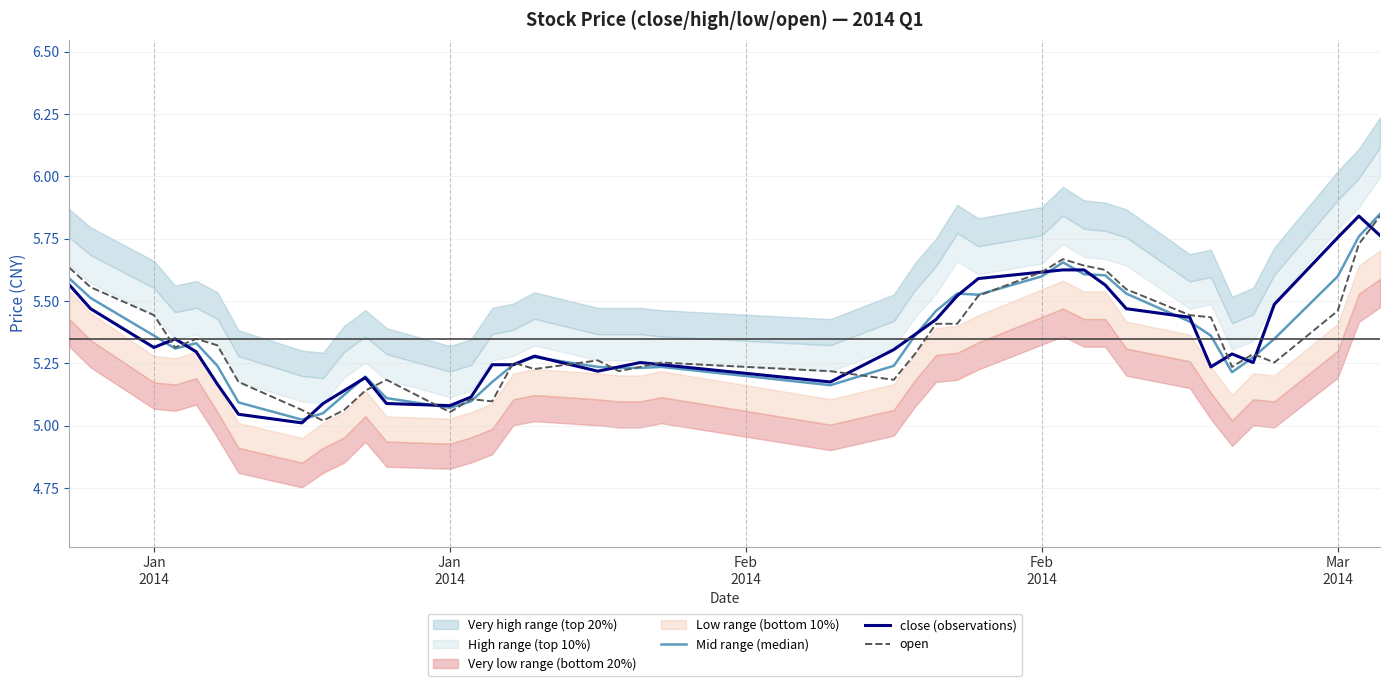

Reading left to right, transcribe all the data shown in this chart.

Mid range (median): 5.6	5.5	5.4	5.3	5.3	5.2	5.1	5.0	5.0	5.1	5.2	5.1	5.1	5.1	5.2	5.2	5.3	5.2	5.2	5.2	5.2	5.2	5.2	5.4	5.5	5.5	5.5	5.6	5.7	5.6	5.6	5.5	5.4	5.4	5.2	5.3	5.3	5.6	5.8	5.8
close (observations): 5.6	5.5	5.3	5.3	5.3	5.2	5.0	5.0	5.1	5.1	5.2	5.1	5.1	5.1	5.2	5.2	5.3	5.2	5.2	5.3	5.2	5.2	5.3	5.4	5.4	5.5	5.6	5.6	5.6	5.6	5.6	5.5	5.4	5.2	5.3	5.3	5.5	5.8	5.8	5.8
open: 5.6	5.6	5.4	5.3	5.3	5.3	5.2	5.1	5.0	5.1	5.1	5.2	5.1	5.1	5.1	5.3	5.2	5.3	5.2	5.2	5.3	5.2	5.2	5.3	5.4	5.4	5.5	5.6	5.7	5.6	5.6	5.5	5.4	5.4	5.2	5.3	5.3	5.5	5.7	5.8